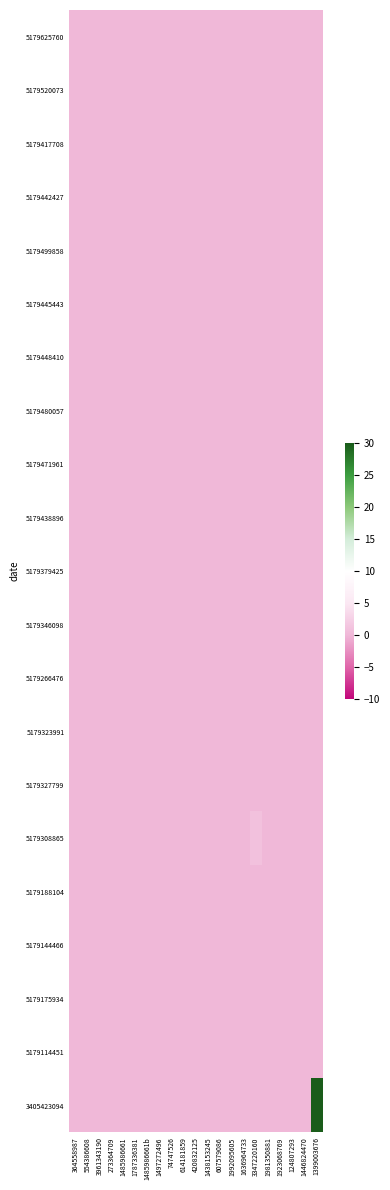

Which series changed the most between 607579086 and 1446824470?

5179625760